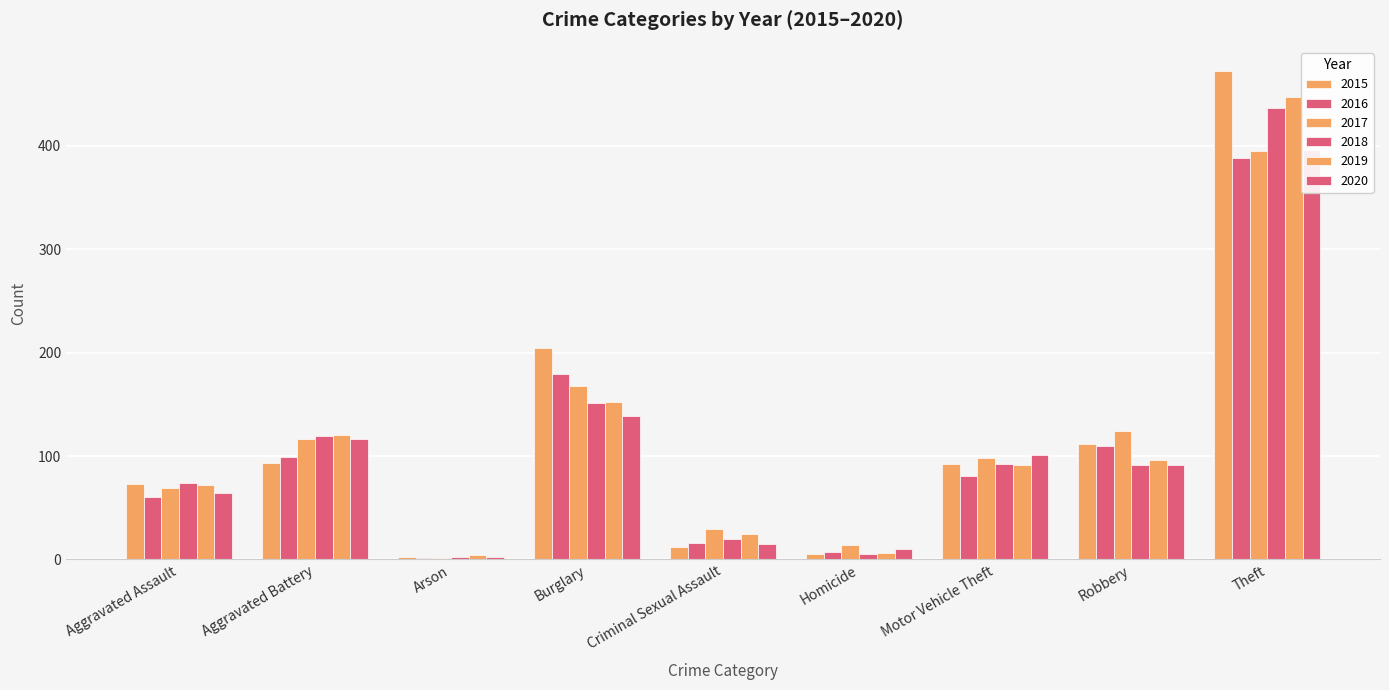

List the labels in order of 2019 value, smallest first.

Arson, Homicide, Criminal Sexual Assault, Aggravated Assault, Motor Vehicle Theft, Robbery, Aggravated Battery, Burglary, Theft